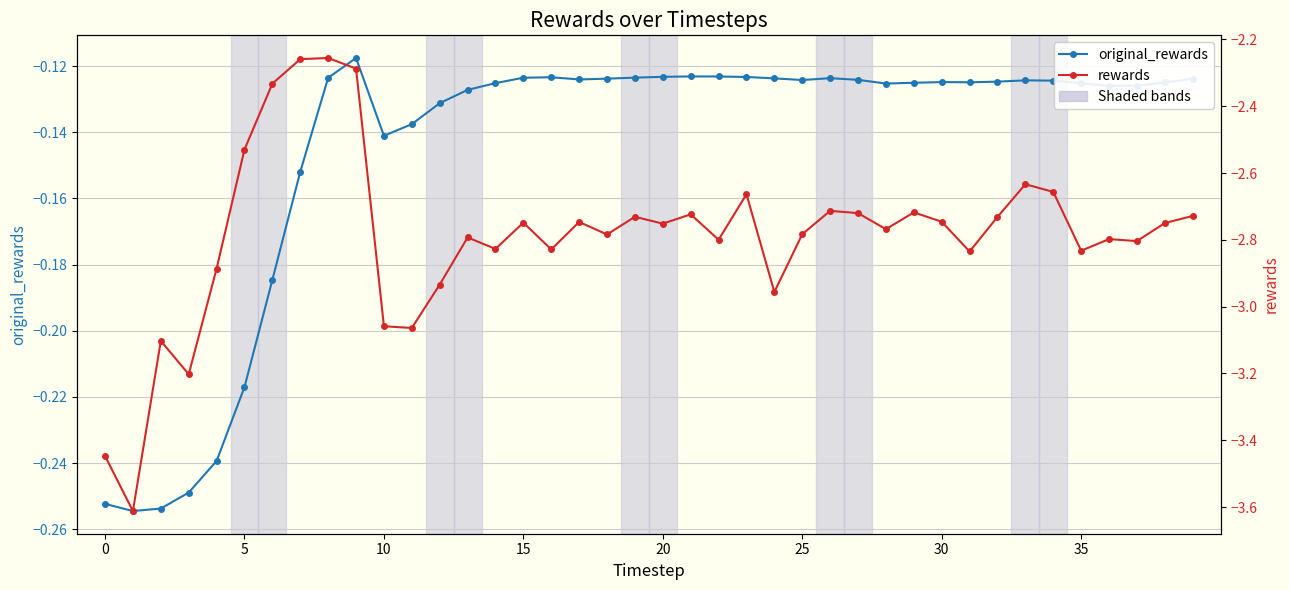

What is the total value across all series at 33?

-2.8